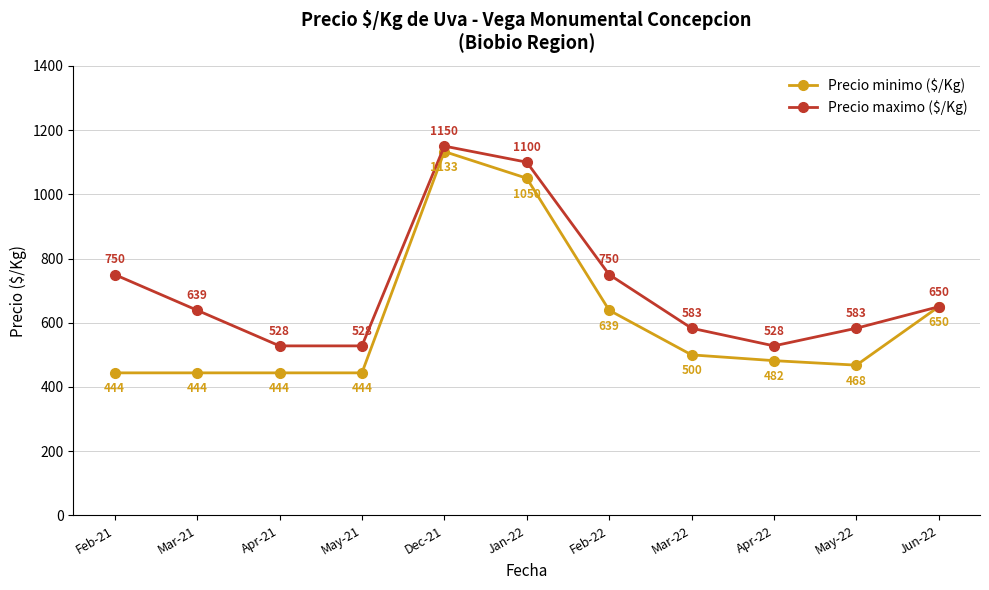

Rank the series by their maximum value, from highest to lowest.

Precio maximo ($/Kg), Precio minimo ($/Kg)